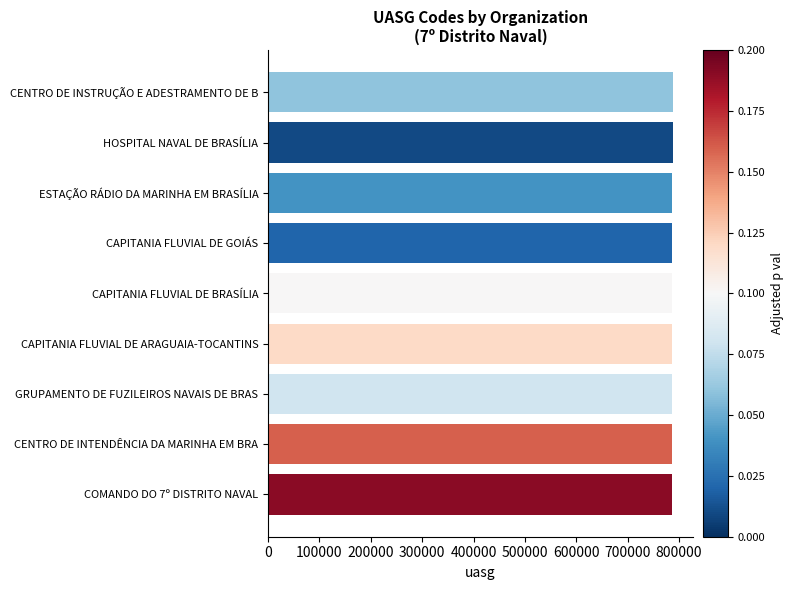

What is the ratio of the value at CAPITANIA FLUVIAL DE ARAGUAIA-TOCANTINS to the value at CAPITANIA FLUVIAL DE GOIÁS?

1.0